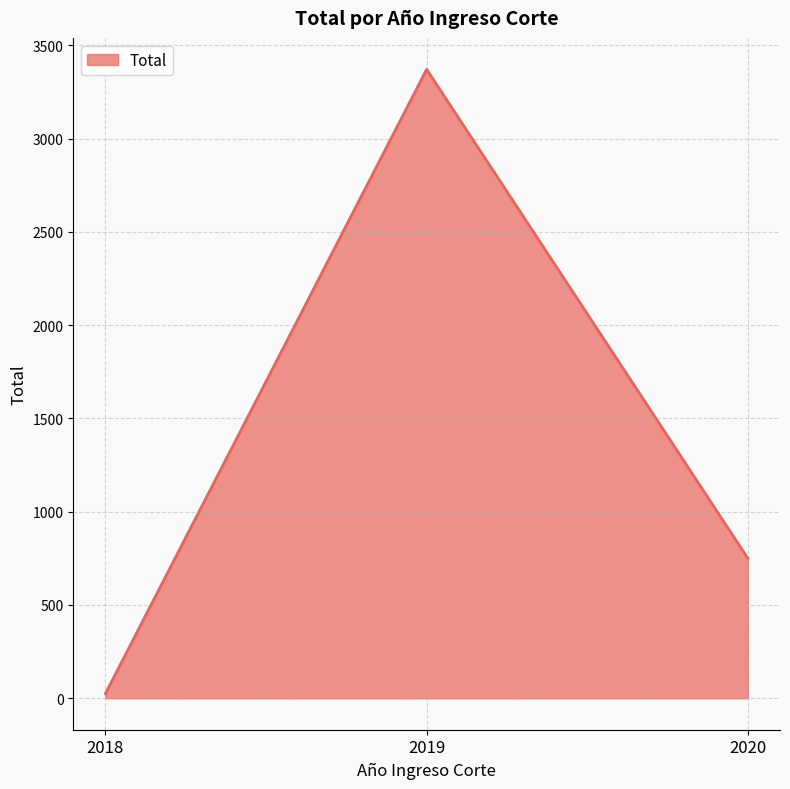

Reading left to right, what are all the values shown in this chart?

2018=25	2019=3371	2020=750